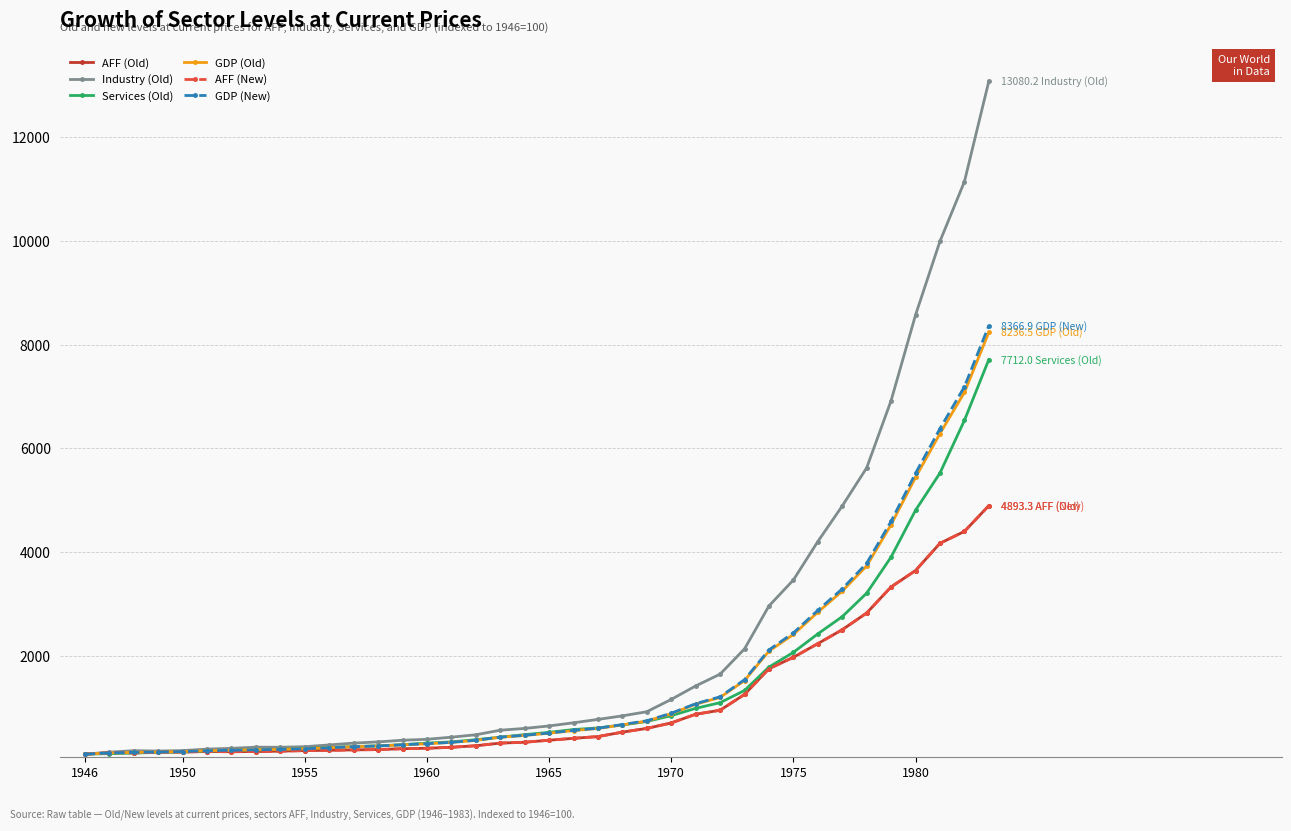

What is the maximum value for GDP (Old)?

8236.5